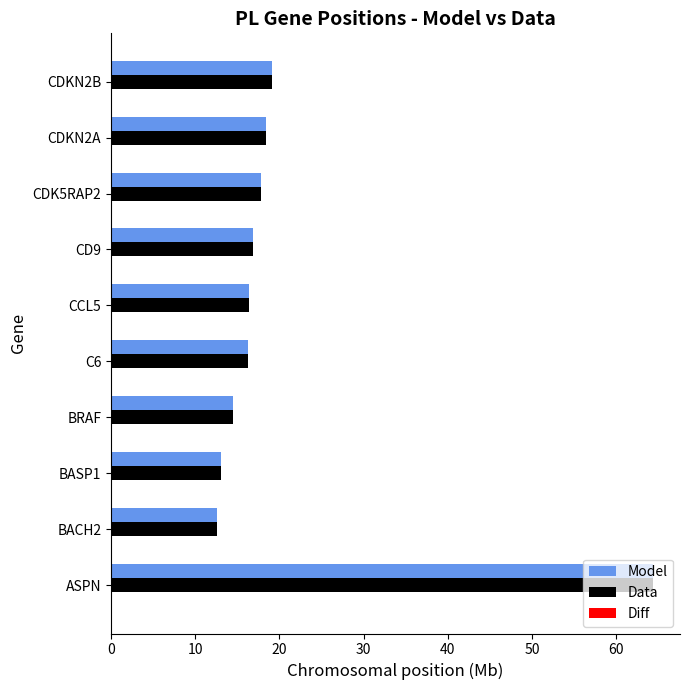

What is the average value of the Model series?

20.9